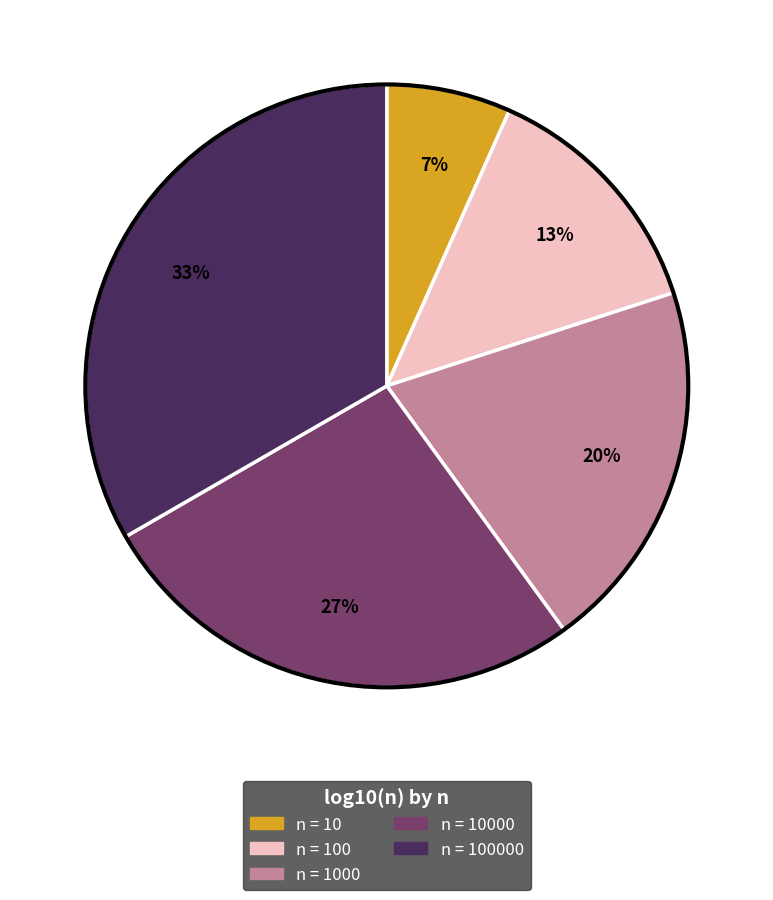

Is there any slice that represents more than half of the pie?

No